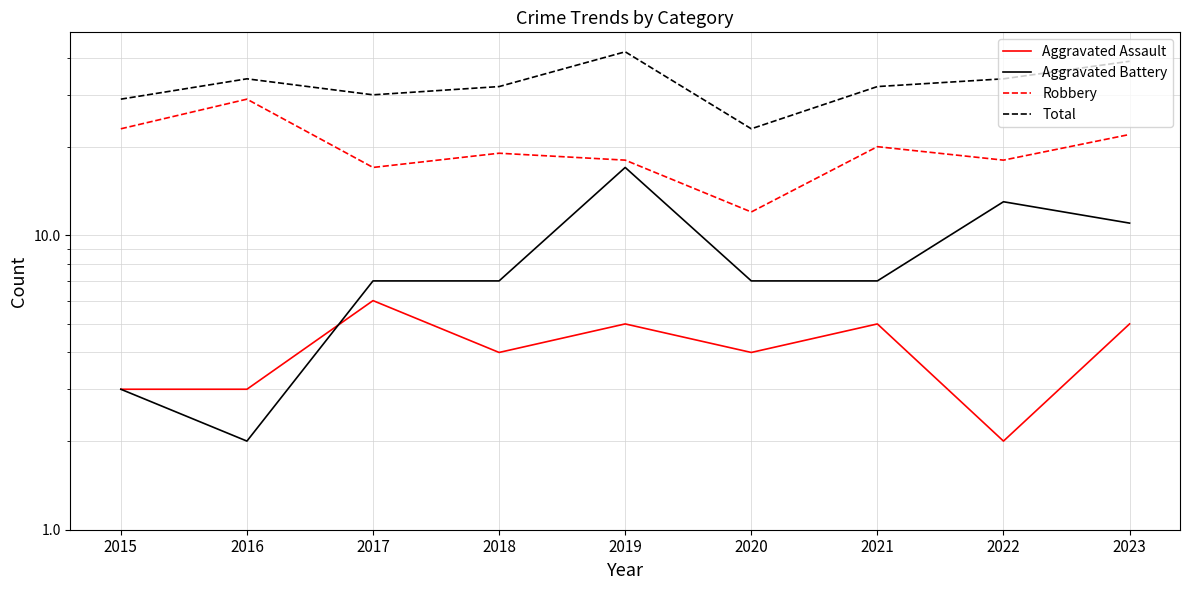

At which category is the sum across all series the highest?

2019